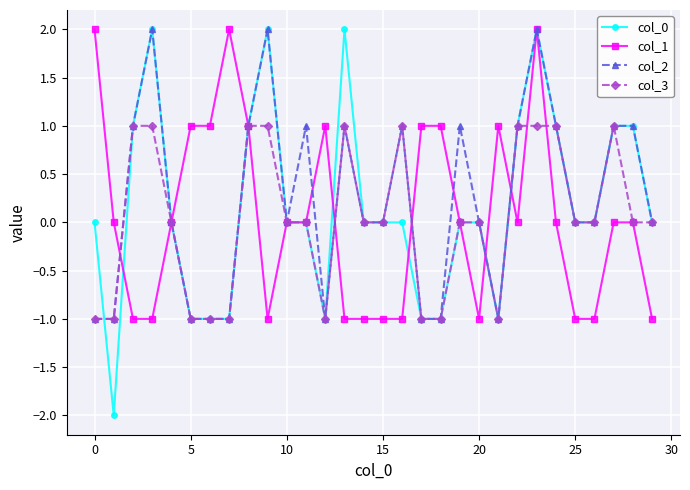

How many col_0 values are between -1 and 1?

25